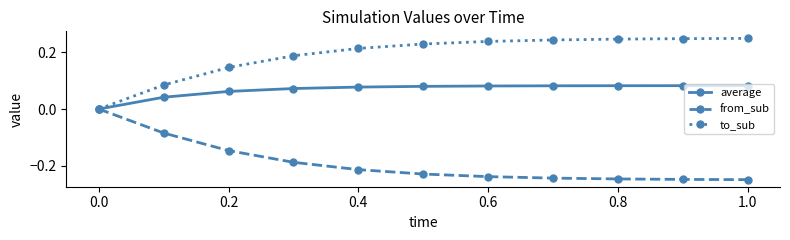

Which series has the largest total across all categories?

to_sub